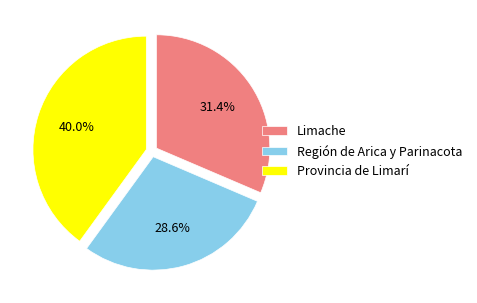

Does any single category account for the majority?

No